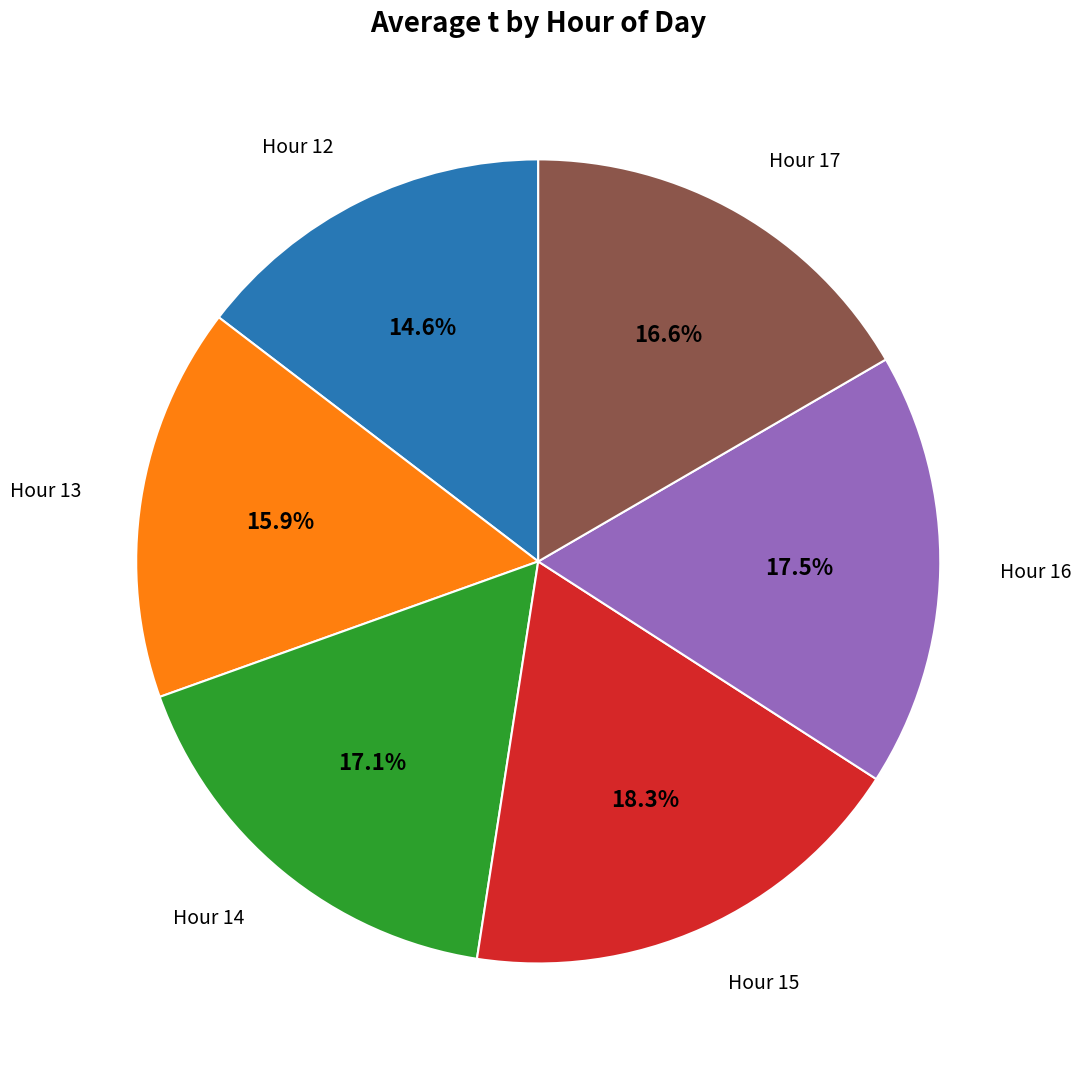

Does any single category account for the majority?

No